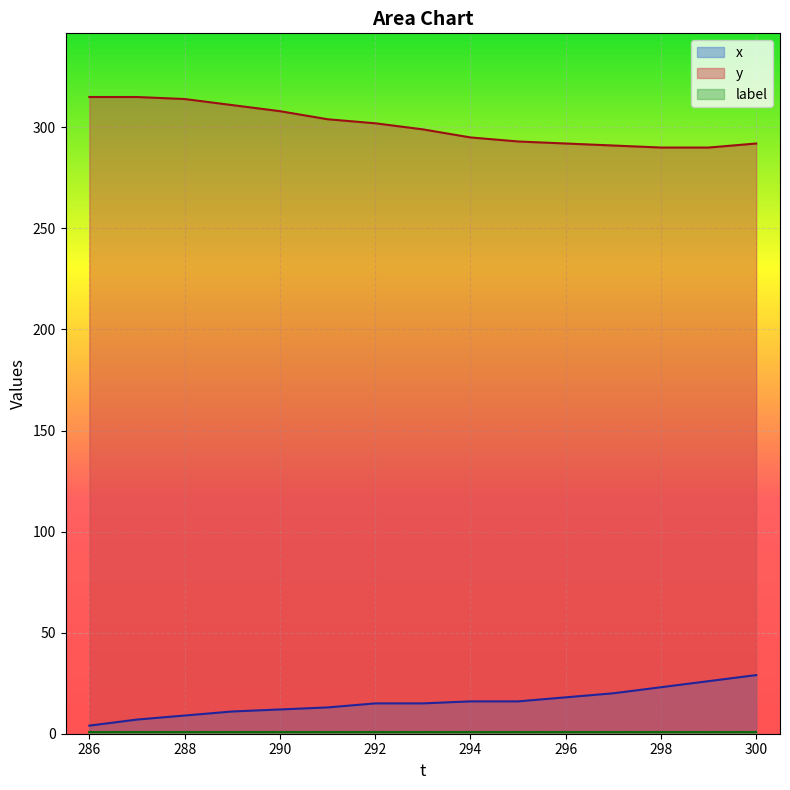

True or false: y has a value of 295 at 294.

True